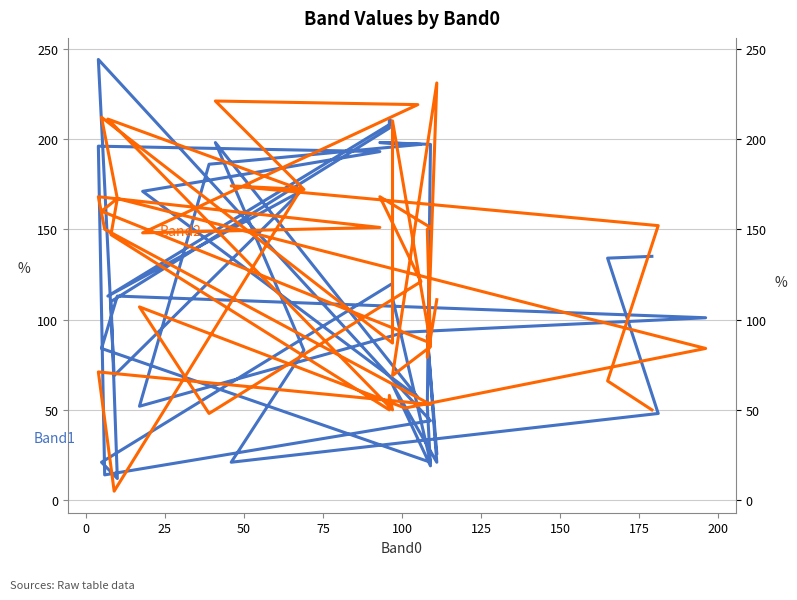

Which series has the widest spread of values?

Band1